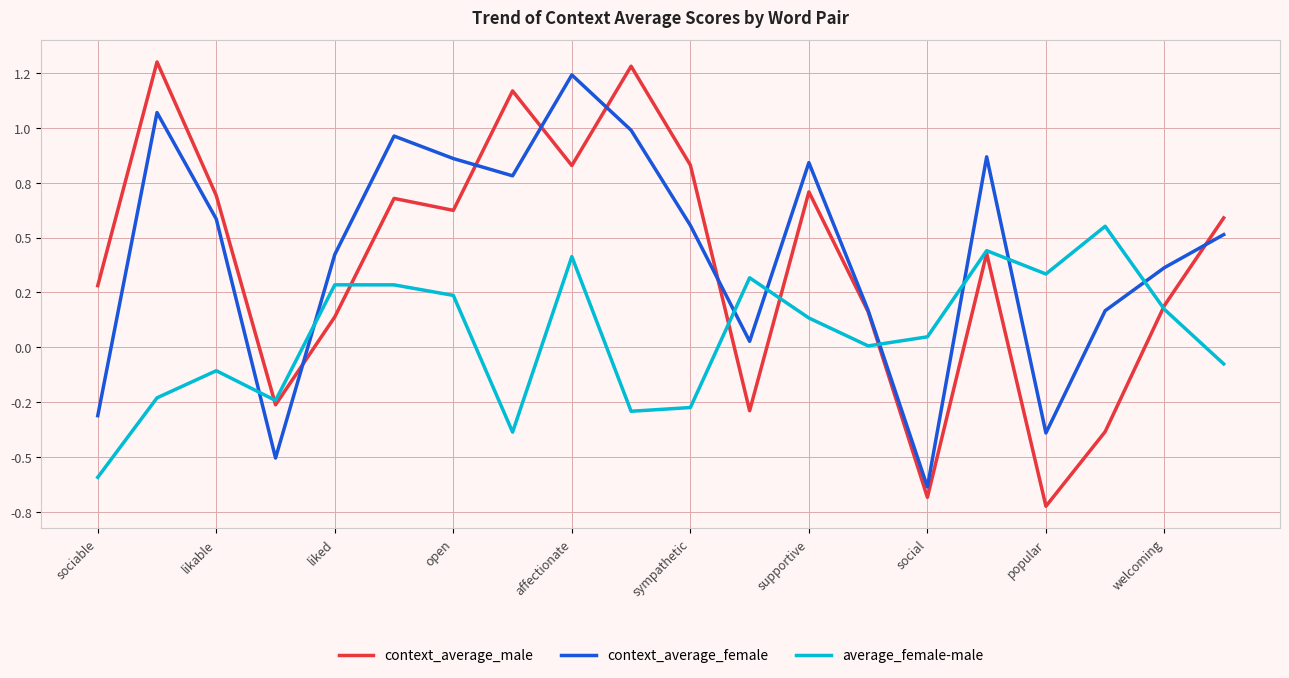

Rank the series by their maximum value, from highest to lowest.

context_average_male, context_average_female, average_female-male